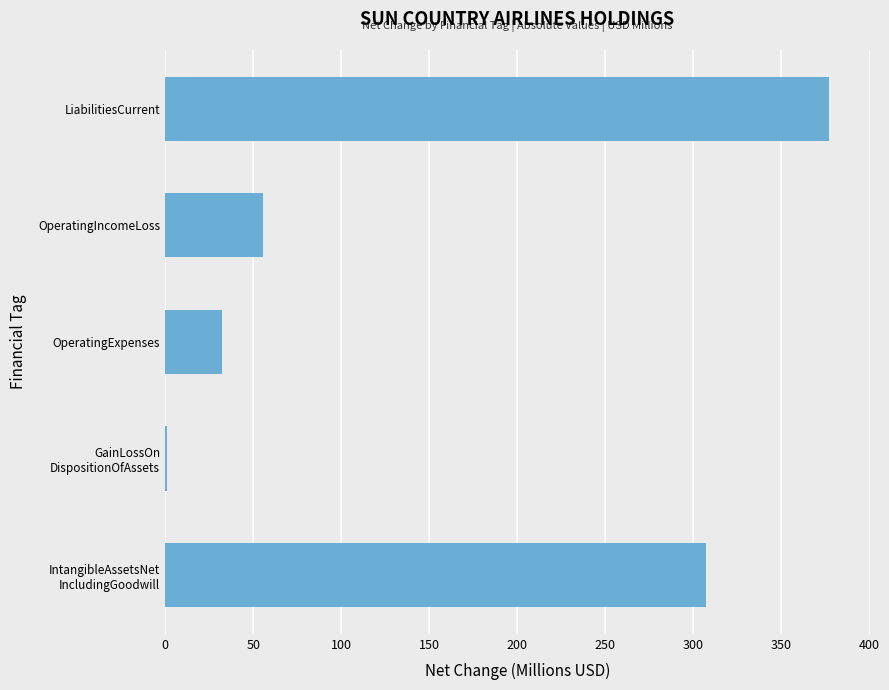

How many data points does each series have?

5